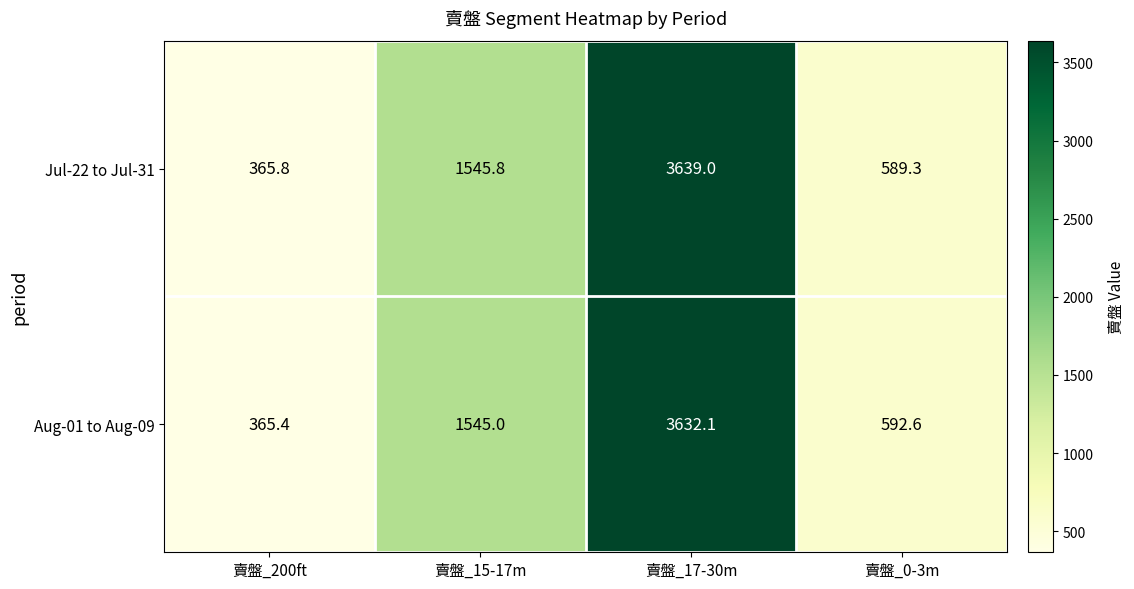

What is the total value across all series at 賣盤_17-30m?

7271.1